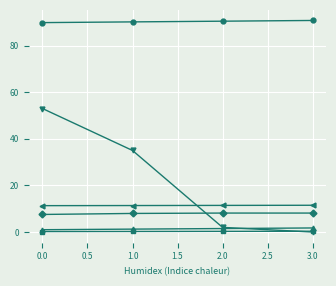

What is the maximum value shown in the chart?

90.8